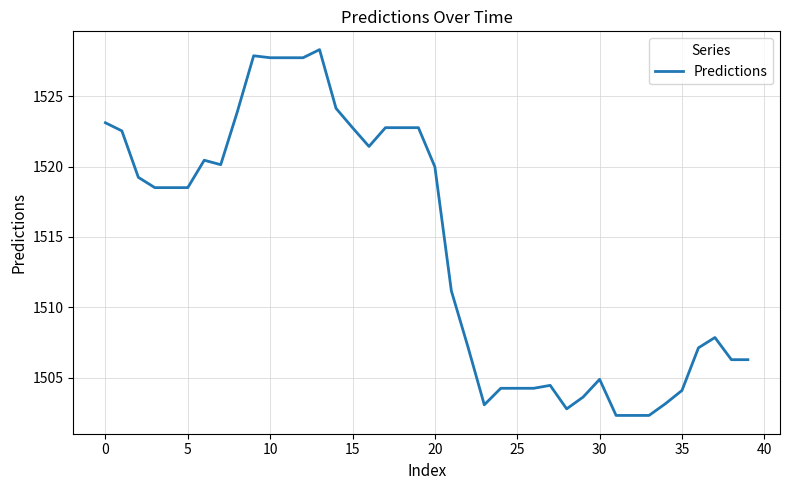

What is the difference between the maximum and minimum values?

26.0